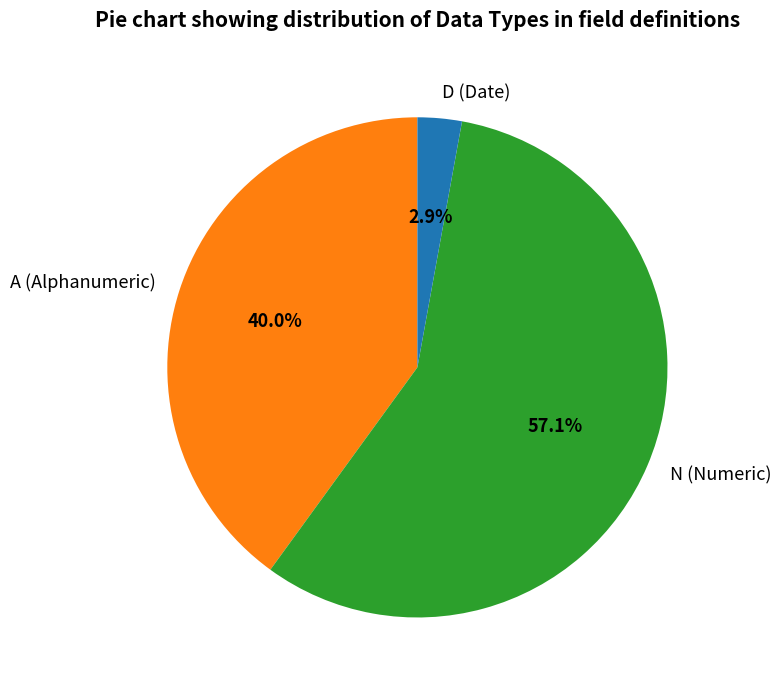

Does A represent more than half of the total?

No